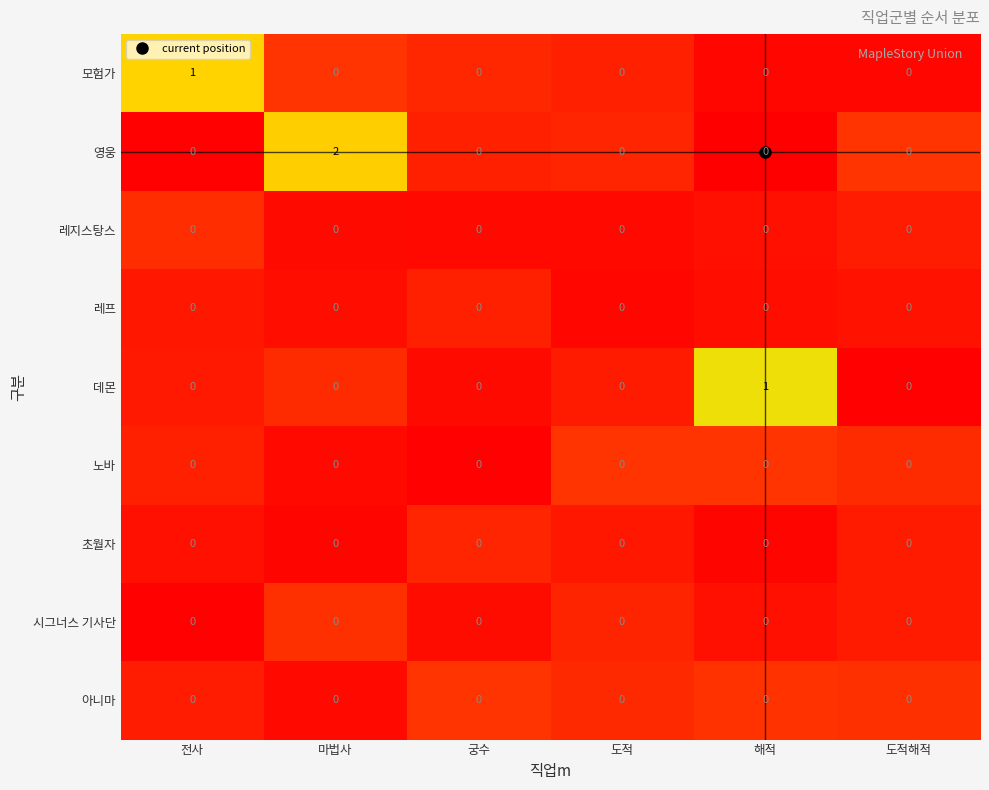

True or false: 데몬 has a value of 0 at 도적해적.

True